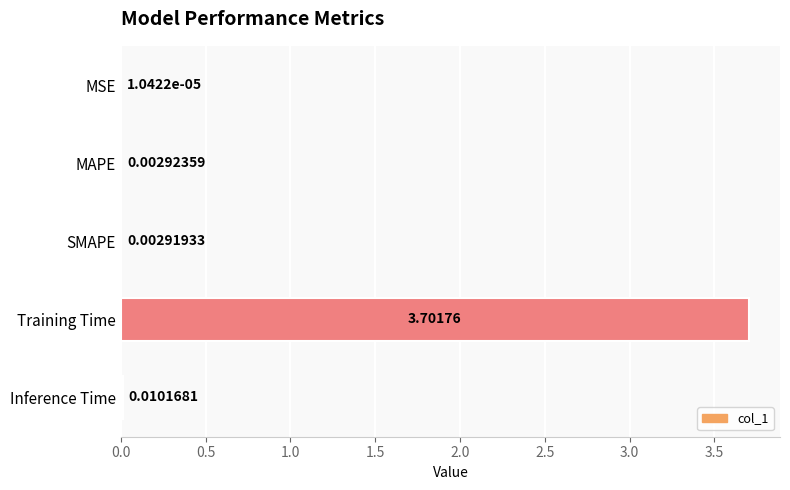

Between SMAPE and MSE, which is larger?

SMAPE